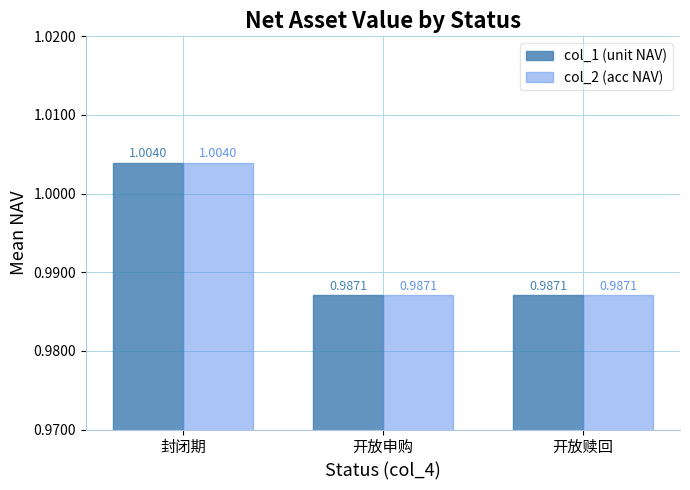

How many bars are there in total?

6